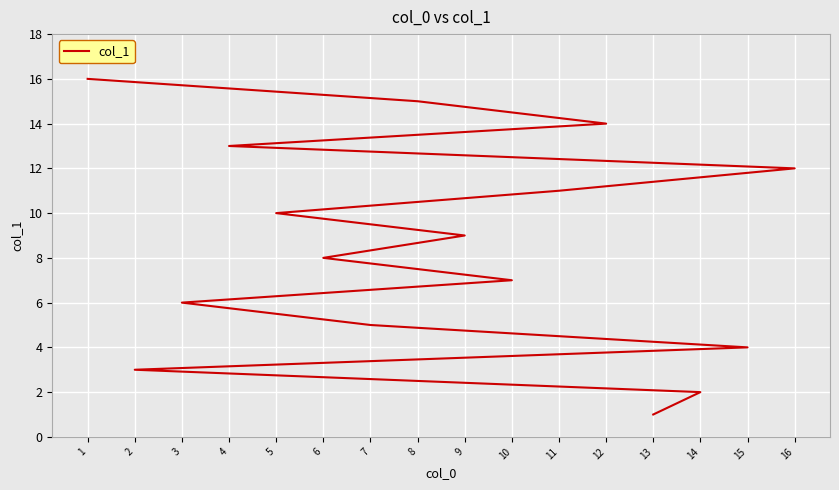

Where is the data nearest to the value 8?

6